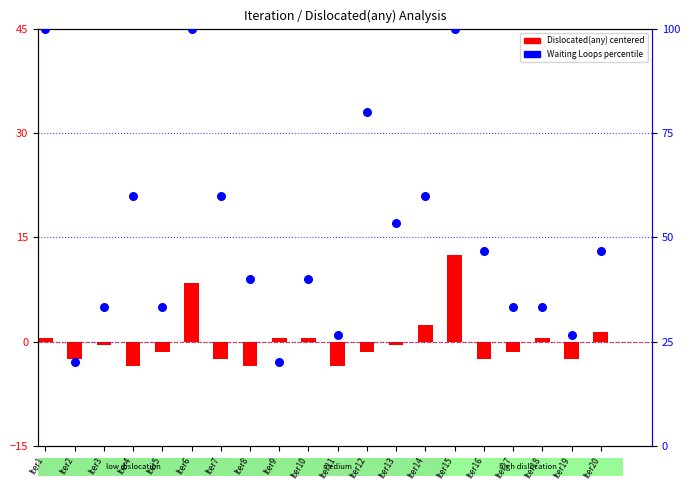

Is the value of Dislocated(any) centered at Iter11 greater than the value of Waiting Loops % at Iter19?

No